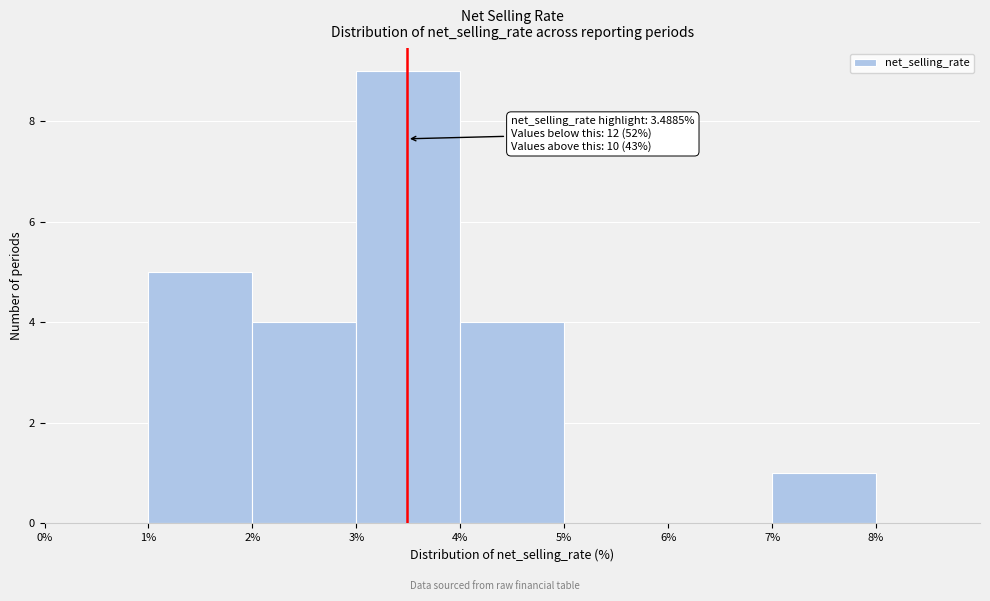

Over which range of the x-axis is the bar tallest?

3% to 4%